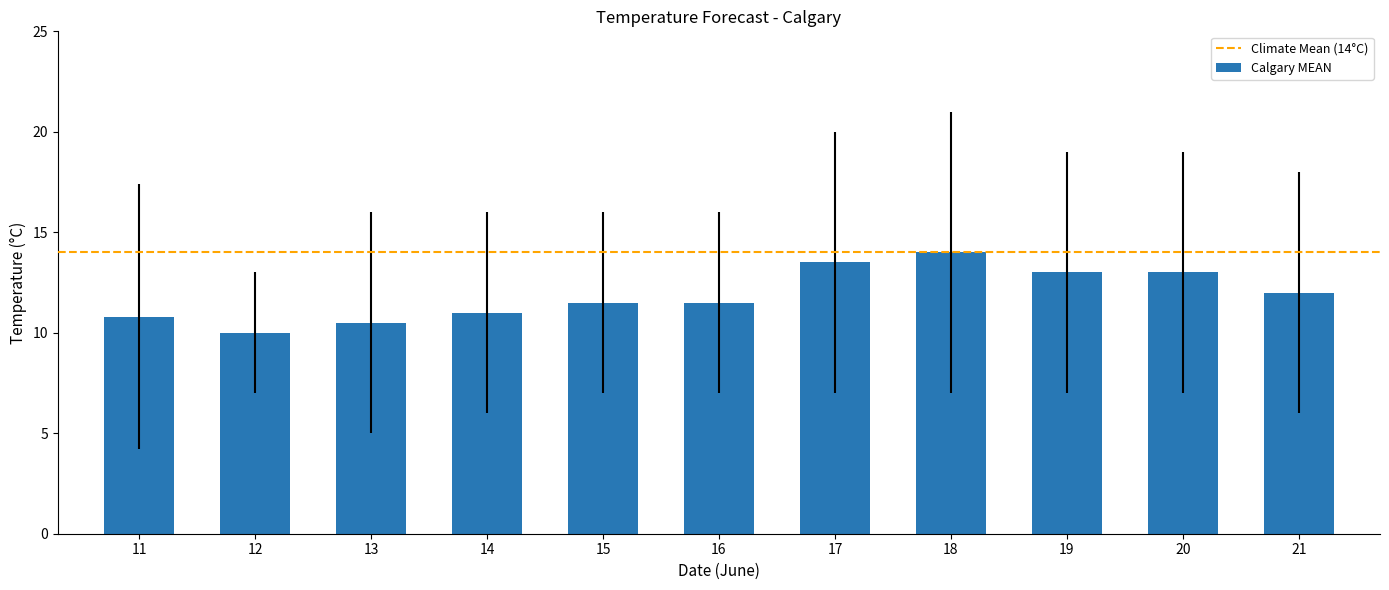

What is the value of the 1st bar from the left?

10.8